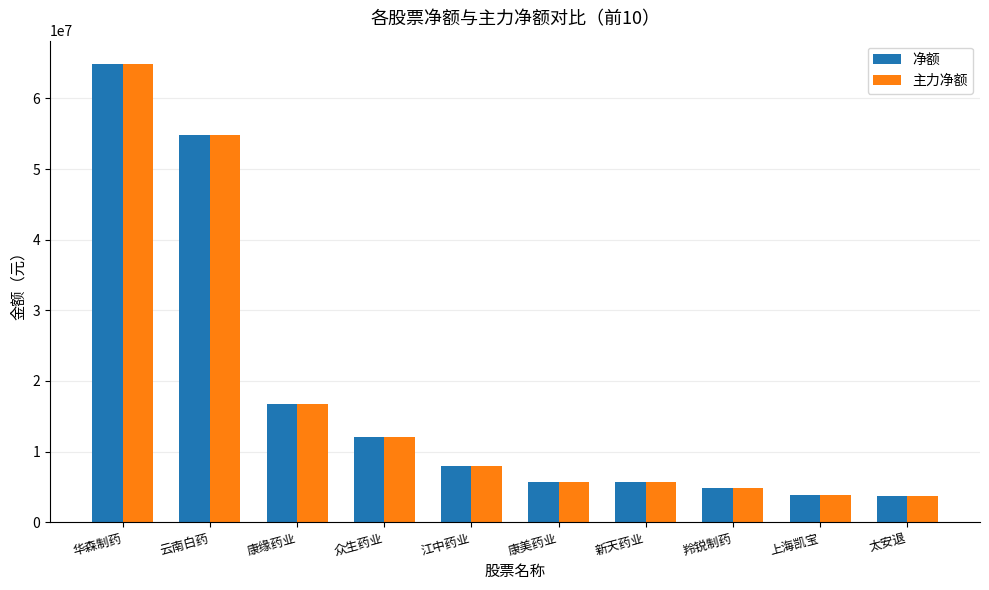

What is the smallest value displayed?

3661275